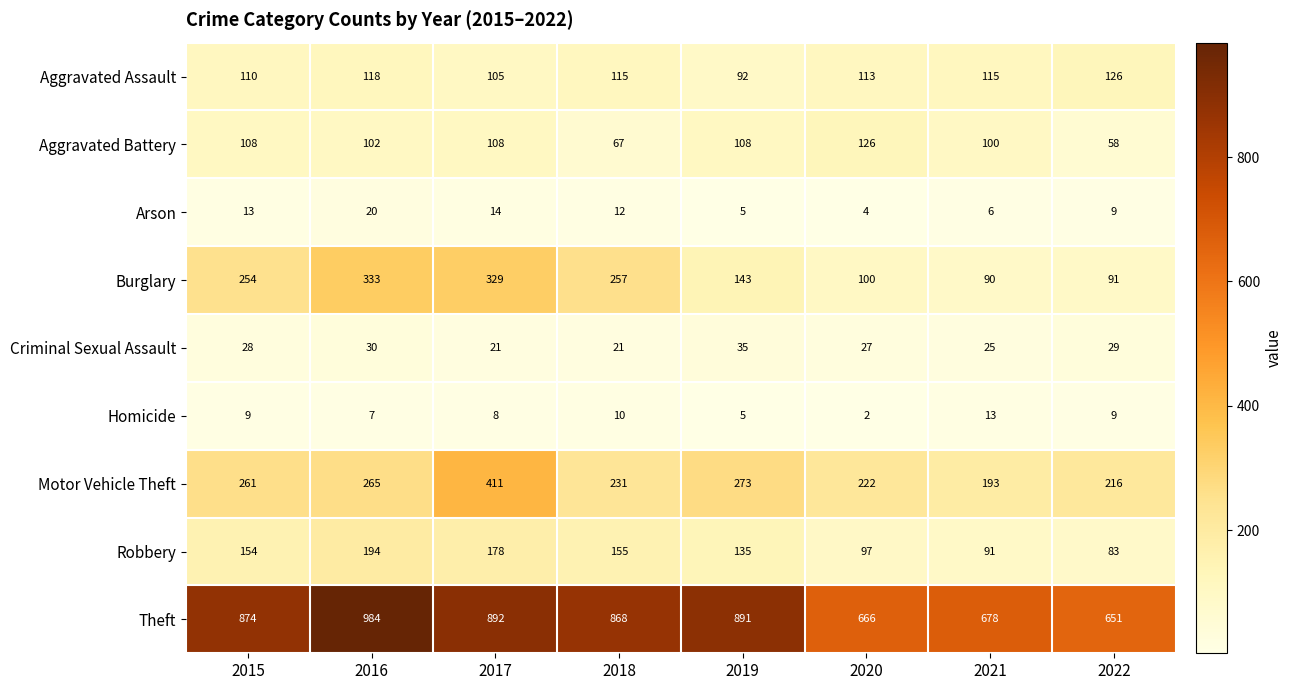

Between 2015 and 2020, which series saw the biggest shift?

Theft